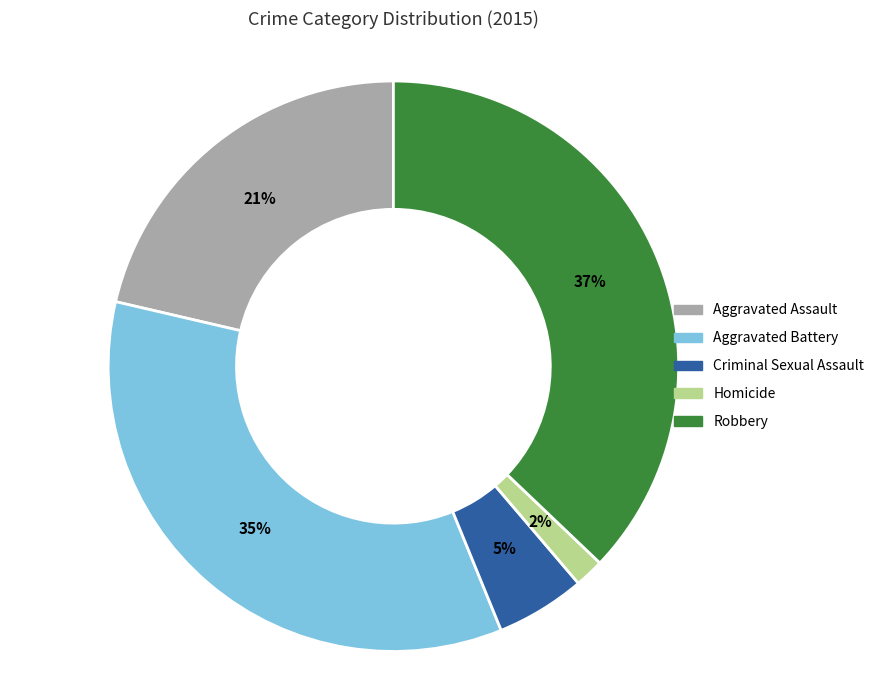

To the nearest percent, what percentage of the pie is Aggravated Battery?

35%